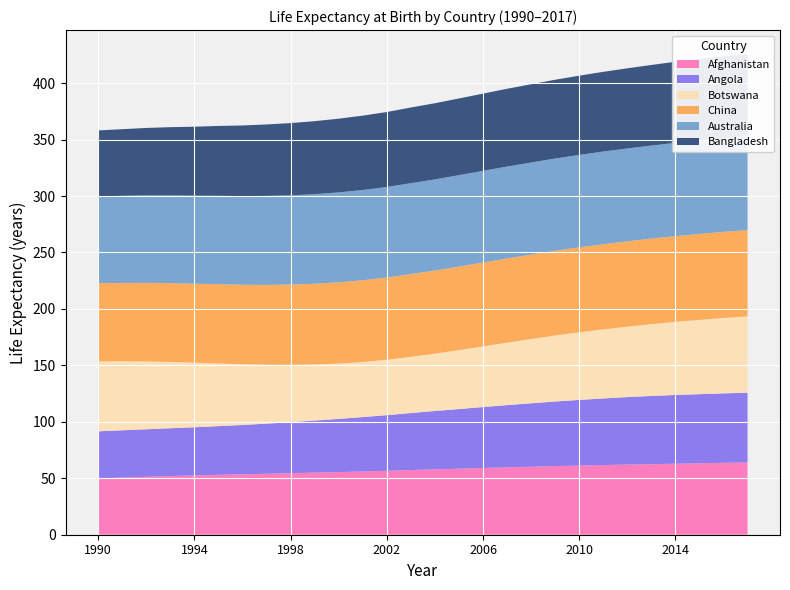

Reading left to right, extract all data points from this chart.

Afghanistan: 49.9	50.6	51.3	52.0	52.5	53.1	53.5	54.0	54.5	55.0	55.5	56.0	56.6	57.3	57.9	58.5	59.1	59.7	60.2	60.8	61.2	61.7	62.1	62.5	62.9	63.3	63.7	64.0
Angola: 41.7	41.9	42.1	42.3	42.7	43.1	43.7	44.4	45.2	46.1	47.1	48.2	49.3	50.5	51.7	52.8	54.0	55.1	56.2	57.2	58.2	59.0	59.8	60.4	60.9	61.2	61.5	61.8
Botswana: 61.9	61.1	60.1	58.7	57.2	55.5	53.8	52.2	50.8	49.7	49.0	48.8	49.1	49.8	50.8	52.2	53.7	55.3	56.9	58.5	59.9	61.2	62.4	63.6	64.8	65.8	66.8	67.6
China: 69.3	69.4	69.6	69.8	69.9	70.2	70.4	70.7	71.1	71.5	72.0	72.4	72.8	73.3	73.6	74.0	74.3	74.6	74.8	75.0	75.2	75.4	75.6	75.8	75.9	76.1	76.3	76.4
Australia: 76.9	77.2	77.5	77.8	78.0	78.3	78.5	78.8	79.0	79.3	79.6	79.9	80.2	80.5	80.7	81.0	81.2	81.4	81.6	81.7	81.9	82.1	82.2	82.4	82.6	82.7	82.9	83.1
Bangladesh: 58.4	59.0	59.7	60.4	61.1	61.9	62.6	63.3	64.0	64.7	65.3	65.9	66.4	67.0	67.5	67.9	68.4	68.9	69.3	69.8	70.2	70.6	71.0	71.4	71.8	72.2	72.5	72.8